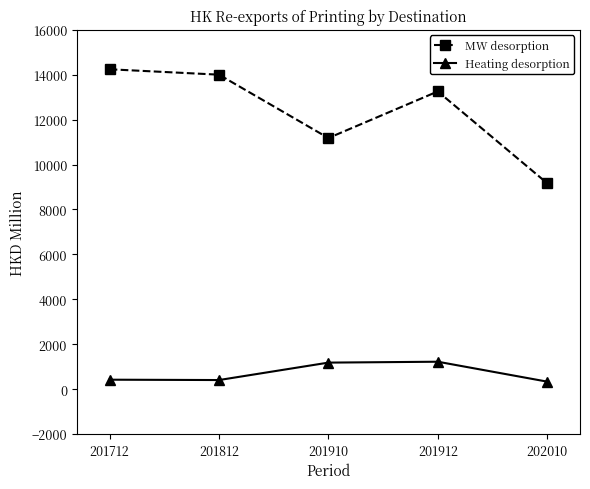

What is the sum of the MW desorption values at 201910 and 201912?

24432.5